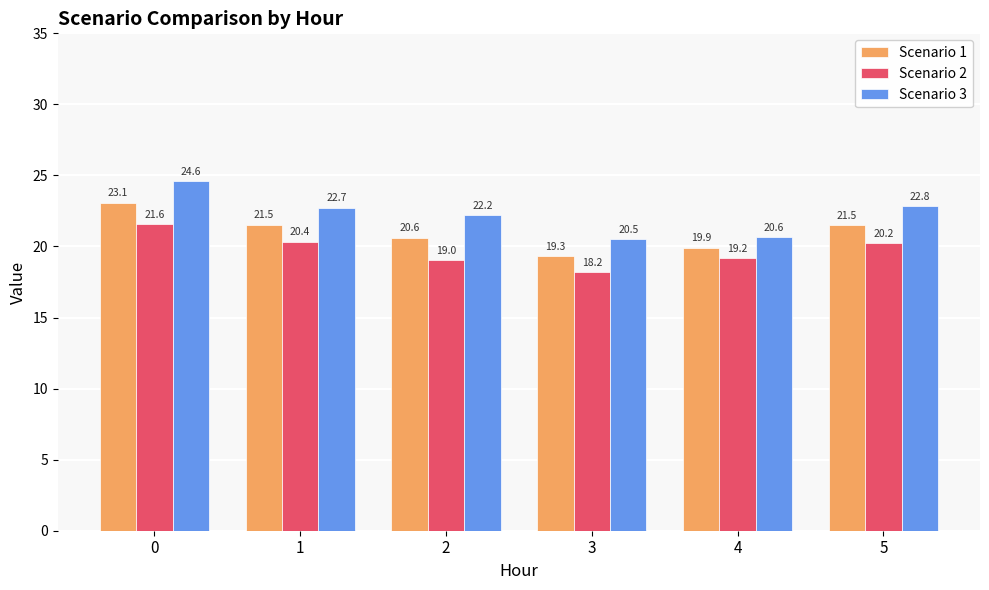

What are all the series names shown in the legend?

Scenario 1, Scenario 2, Scenario 3